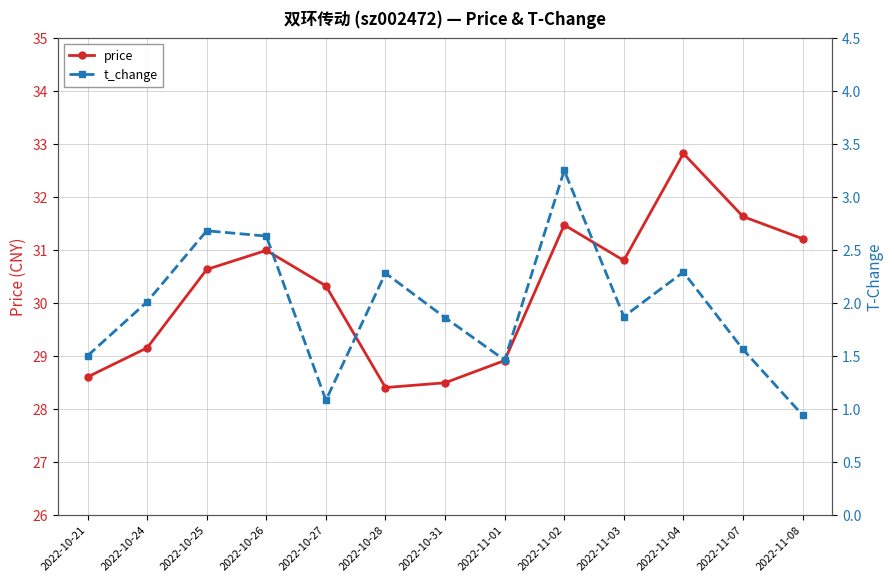

How many values in the price series exceed 30?

8